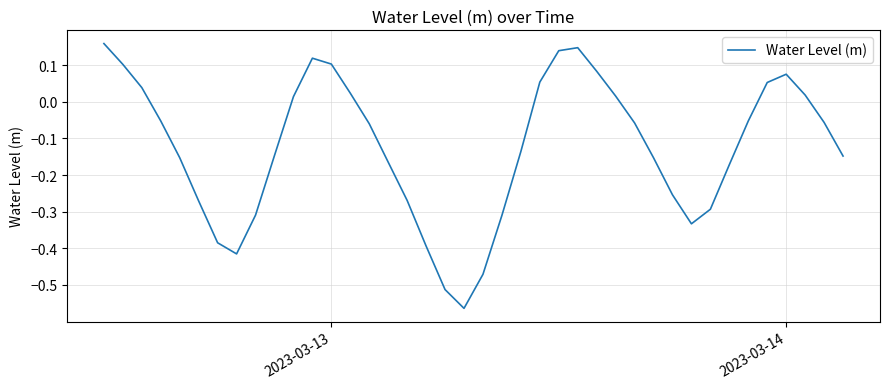

What is the difference between the maximum and minimum values?

0.7